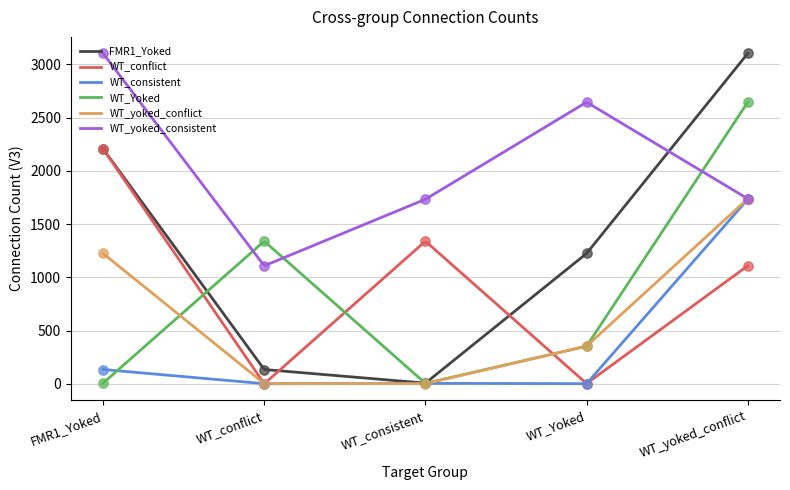

Which series has the largest total across all categories?

WT_yoked_consistent